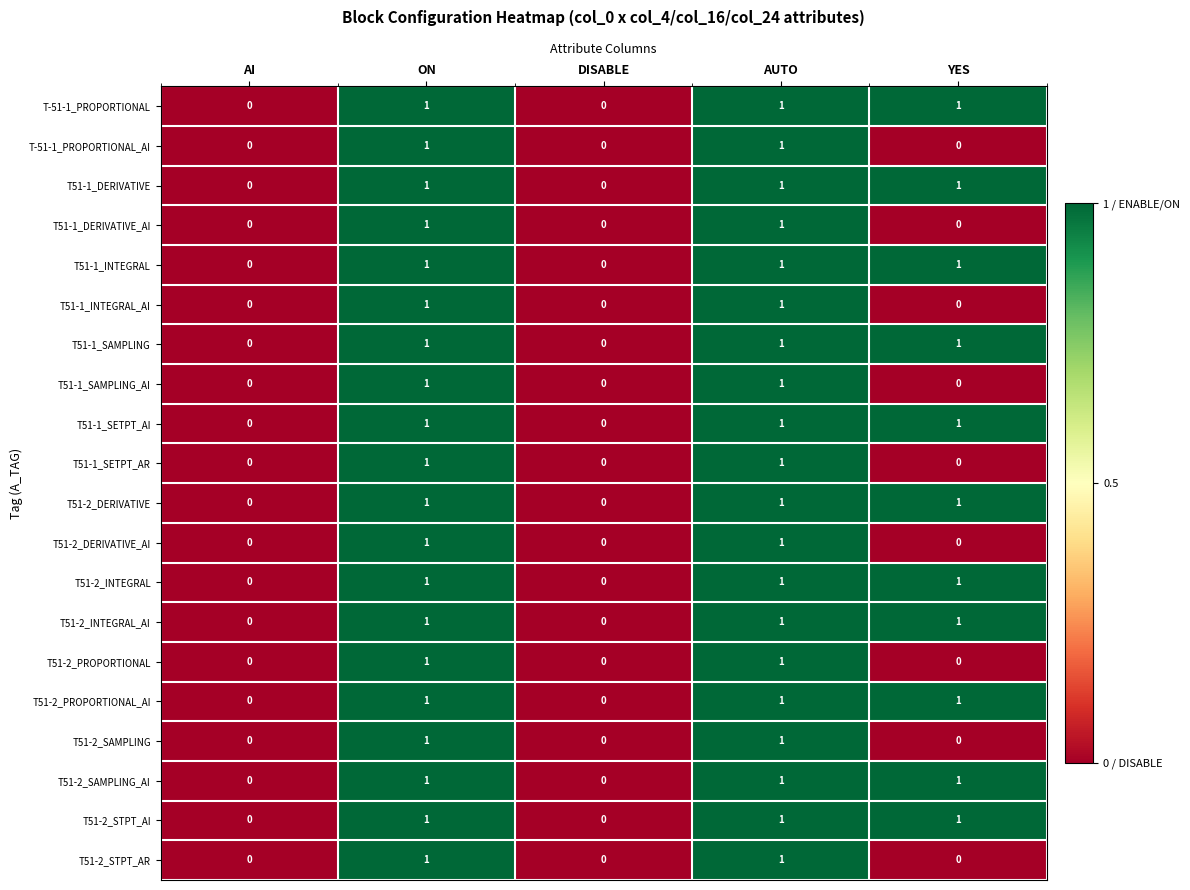

How many T51-2_SAMPLING_AI values are between 0 and 1?

5